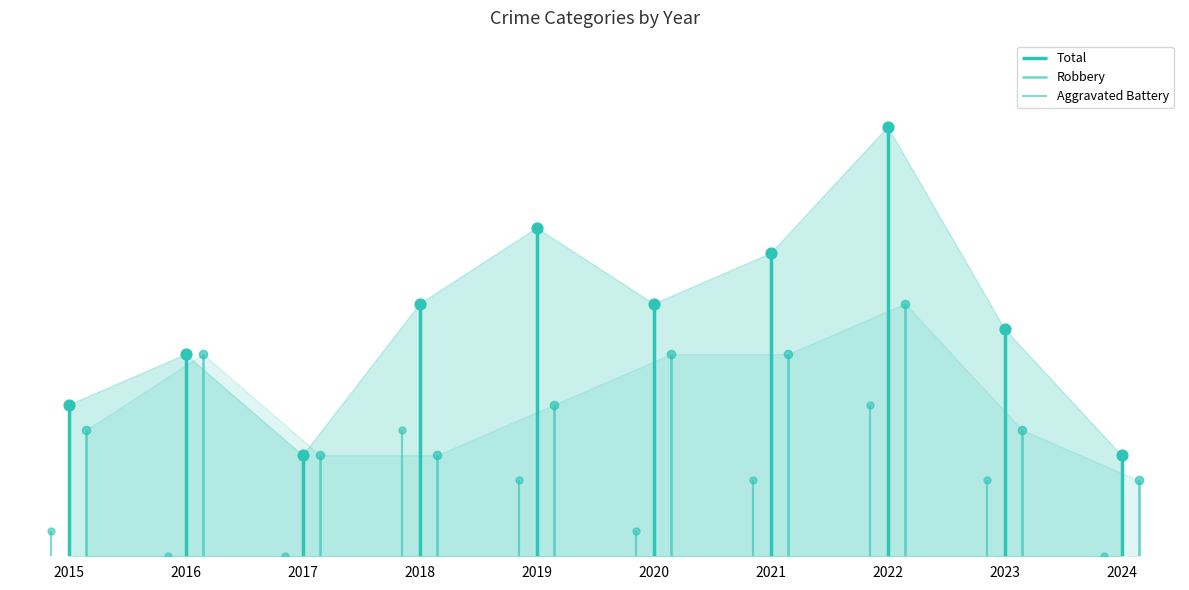

At how many categories does at least one series exceed 3?

10